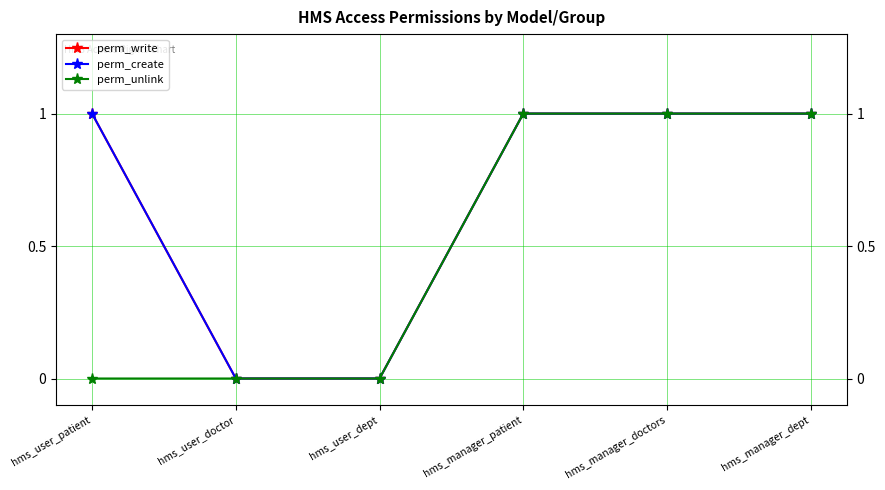

Is the value of perm_create at hms_user_patient greater than the value of perm_write at hms_manager_patient?

No